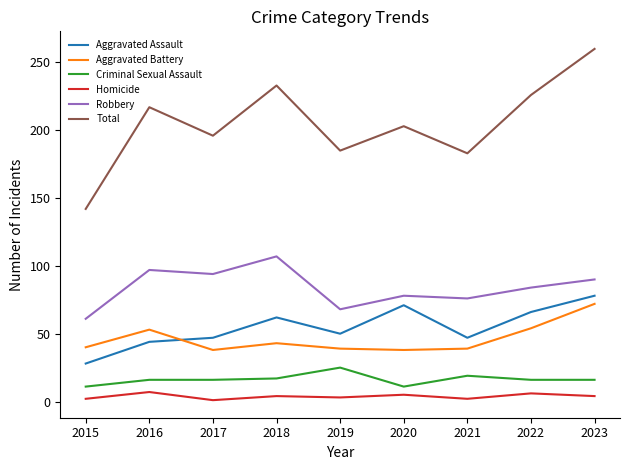

Which series has the largest range (max minus min)?

Total